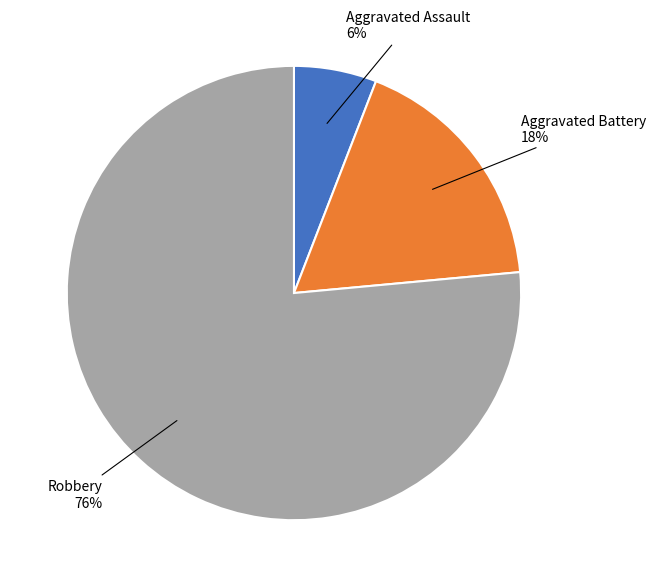

Is there a majority slice in this chart?

Yes